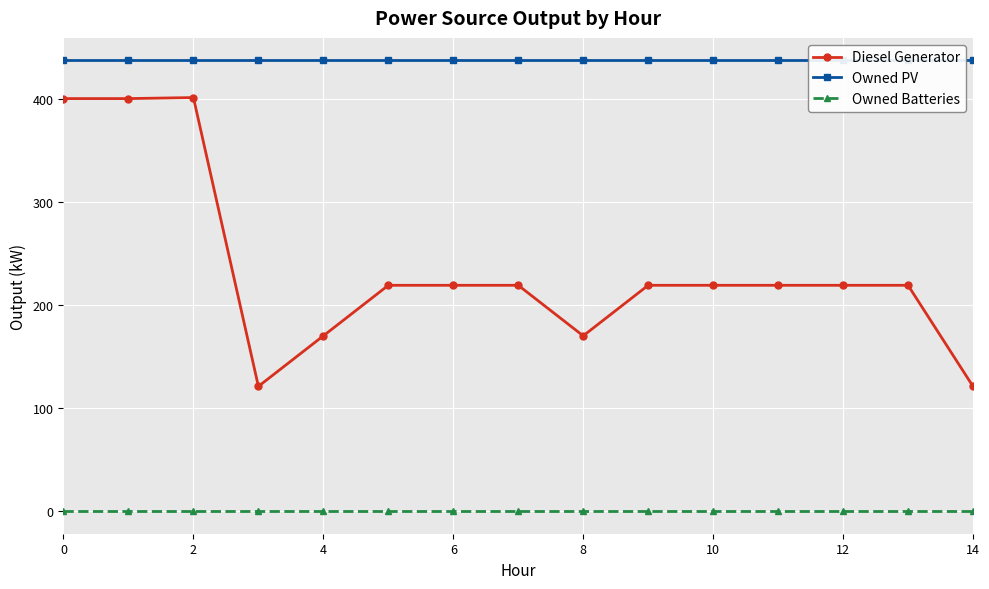

True or false: Diesel Generator has more than 1 points higher than both neighbors.

False